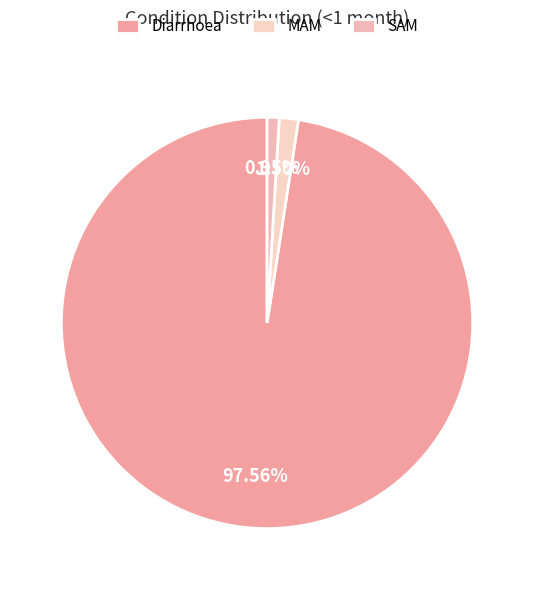

What percentage is the SAM slice, to the nearest percent?

1%